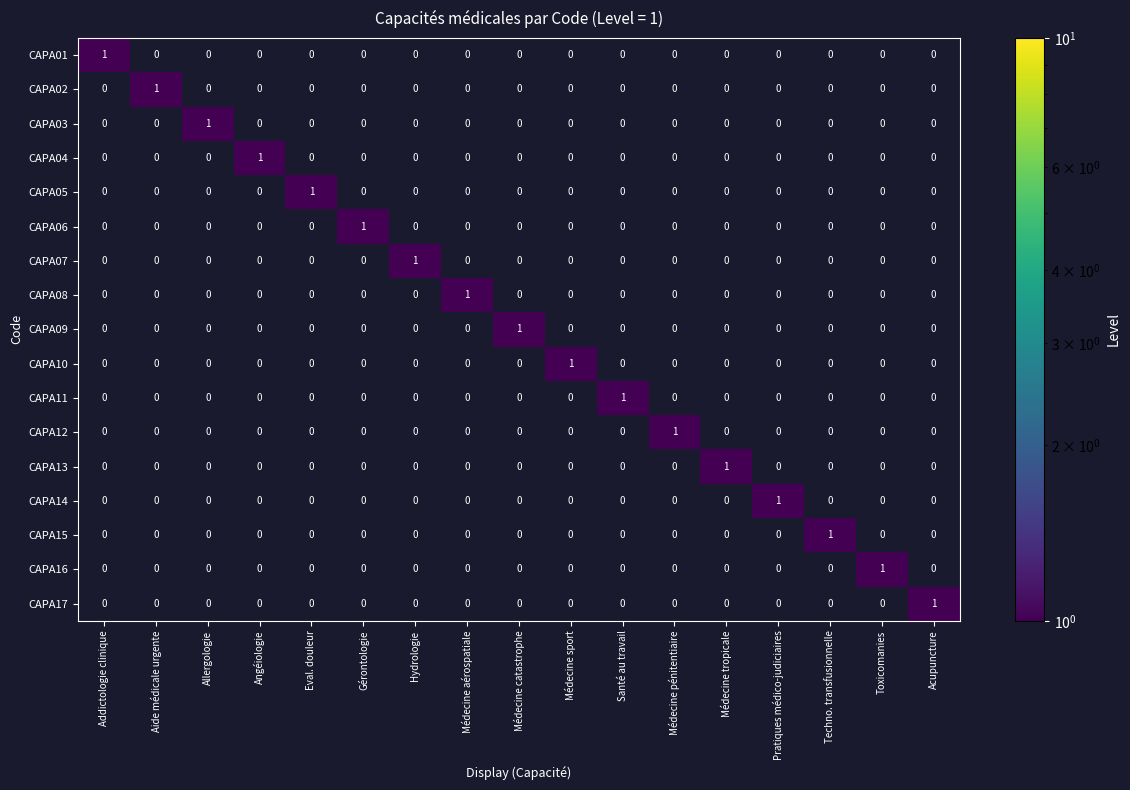

Is it true that CAPA15 equals 0 at Médecine sport?

True